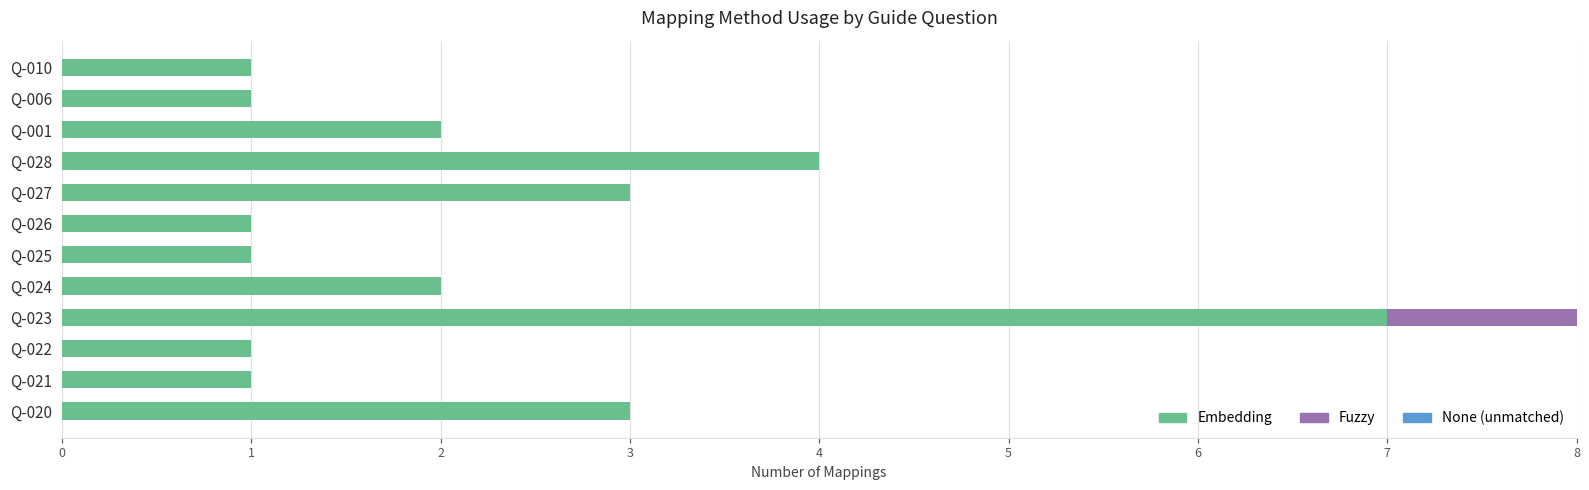

What is the maximum value for Embedding?

7